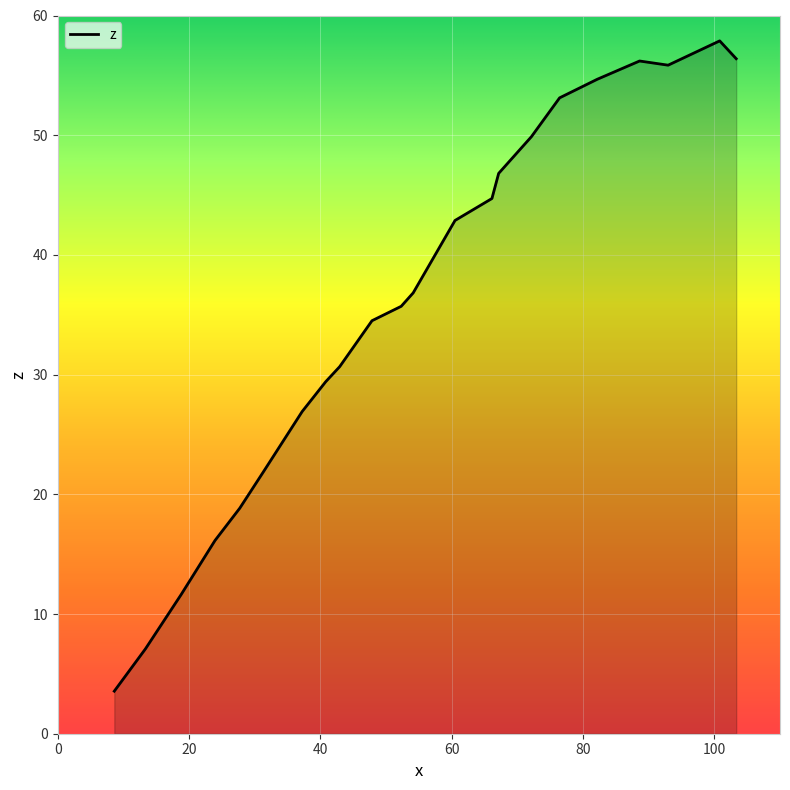

What is the greatest value displayed?

57.9